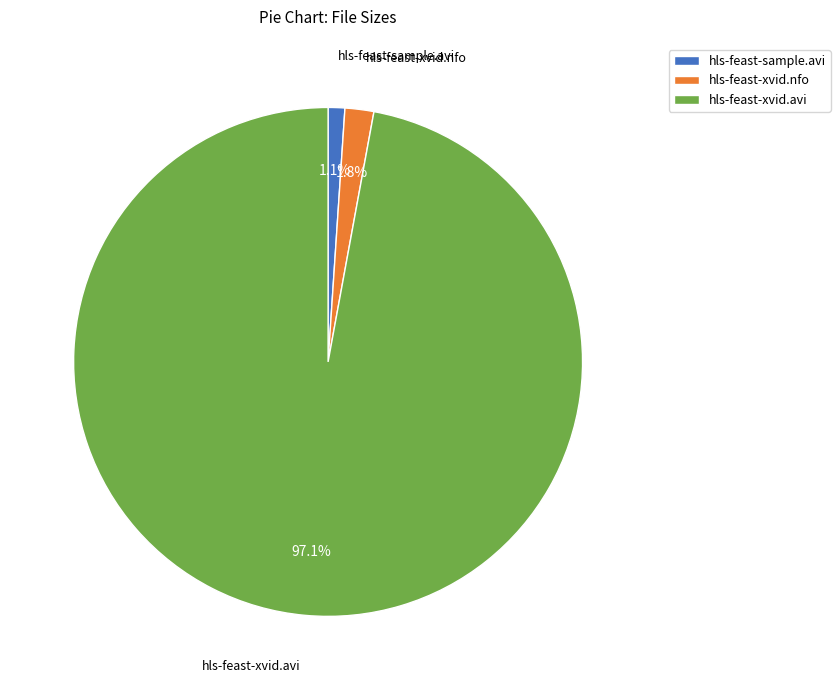

Which slice is the largest?

hls-feast-xvid.avi